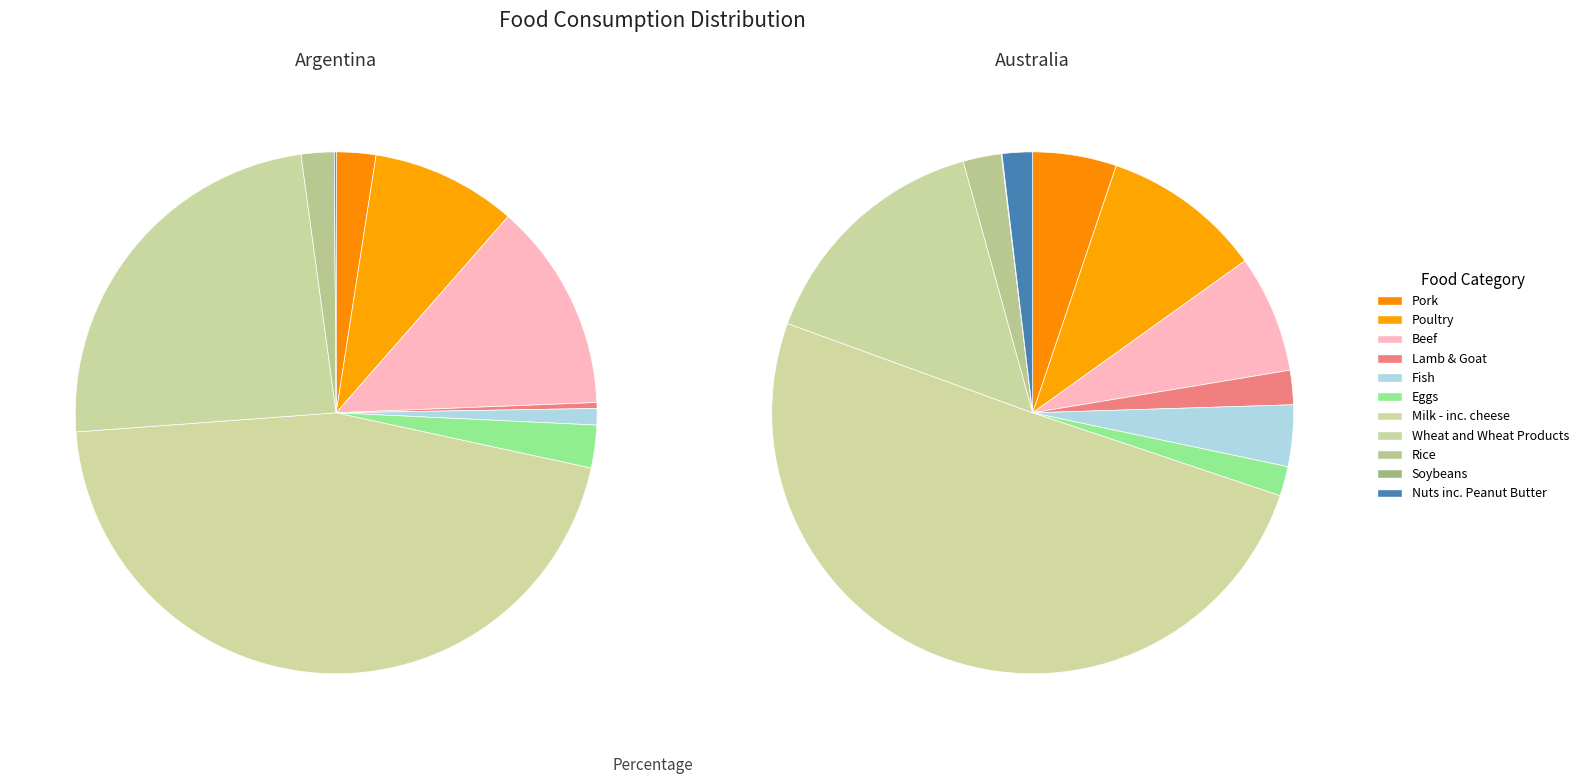

How many slices are in this pie chart?

11